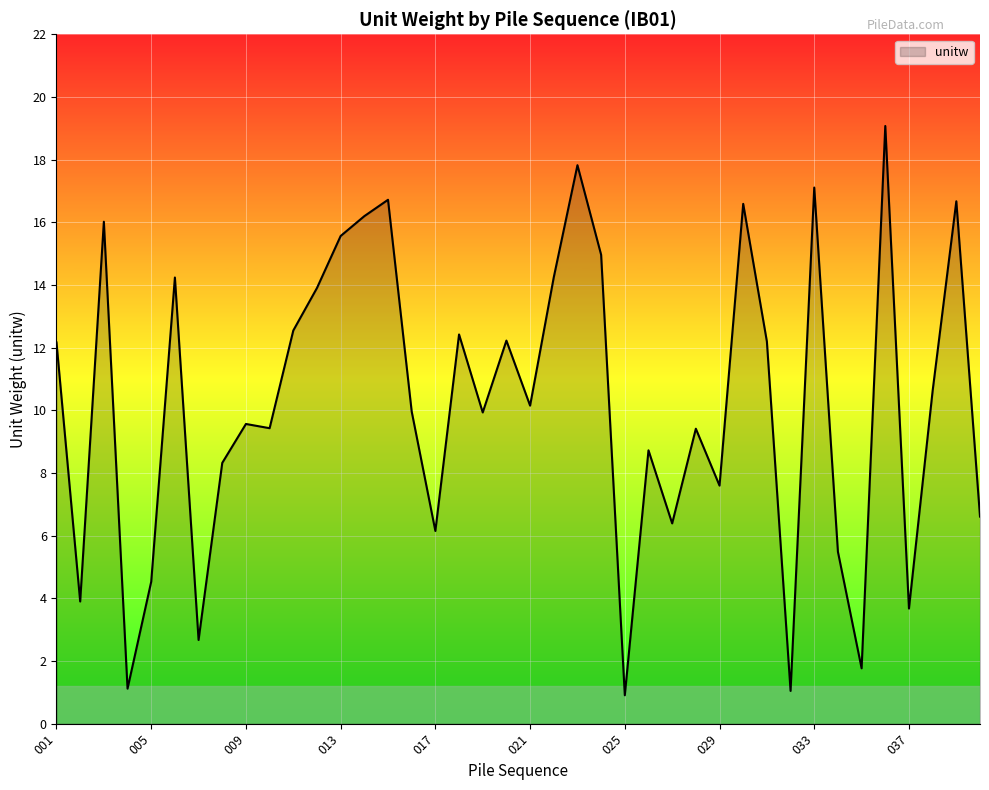

What is the greatest value displayed?

19.1